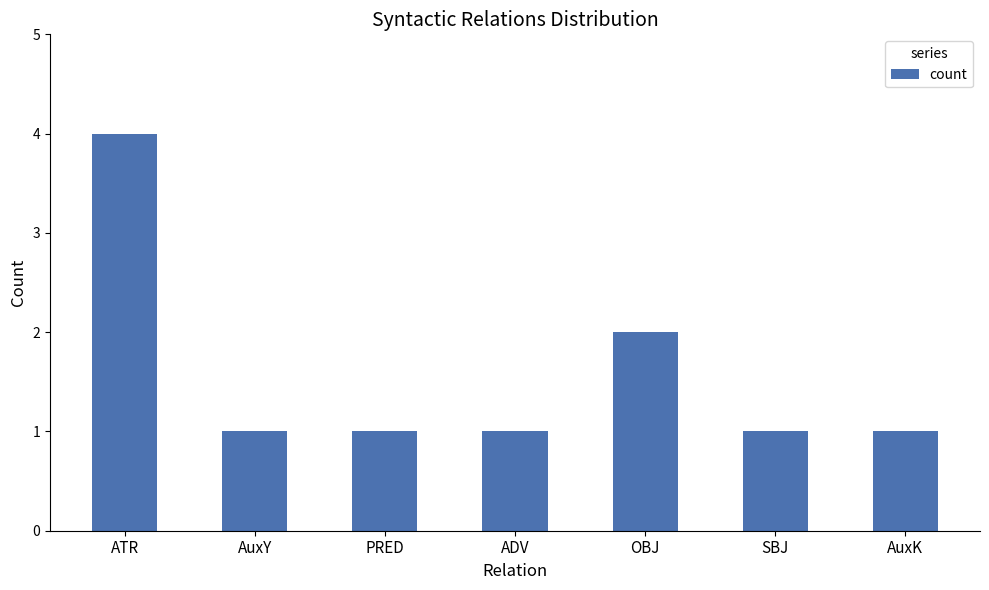

Which category has the highest value across all series?

ATR